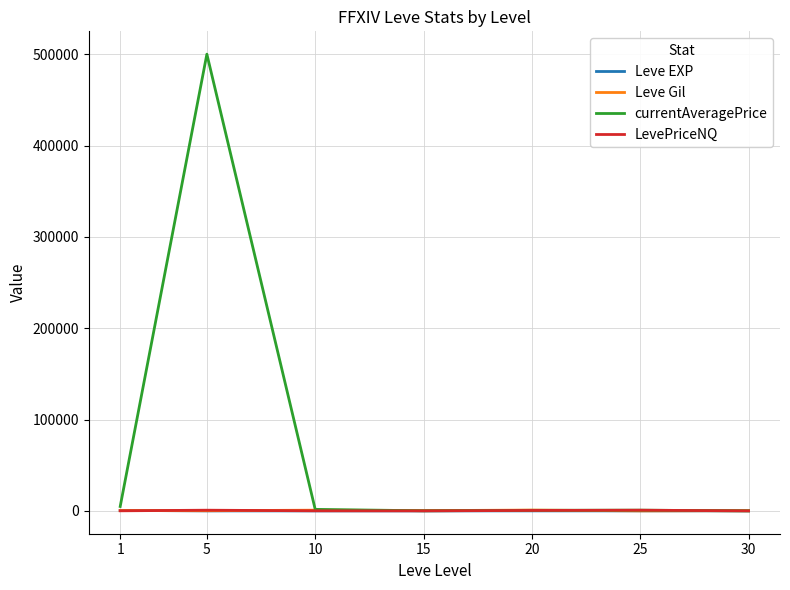

Which series has the largest total across all categories?

currentAveragePrice